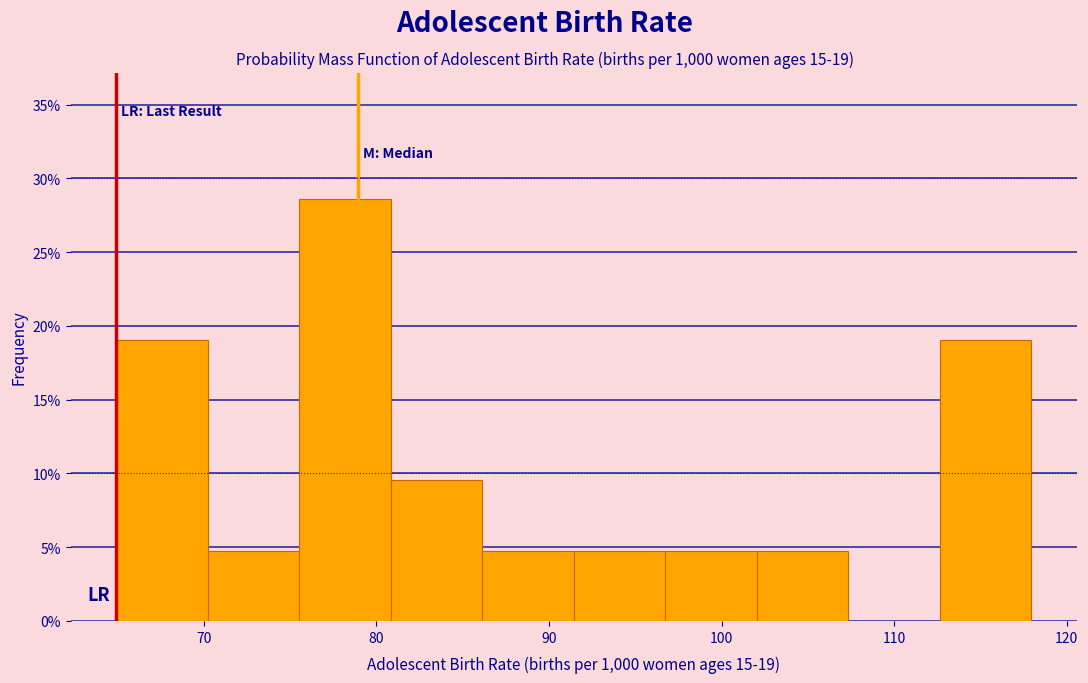

Over which range of the x-axis is the bar tallest?

76 to 81